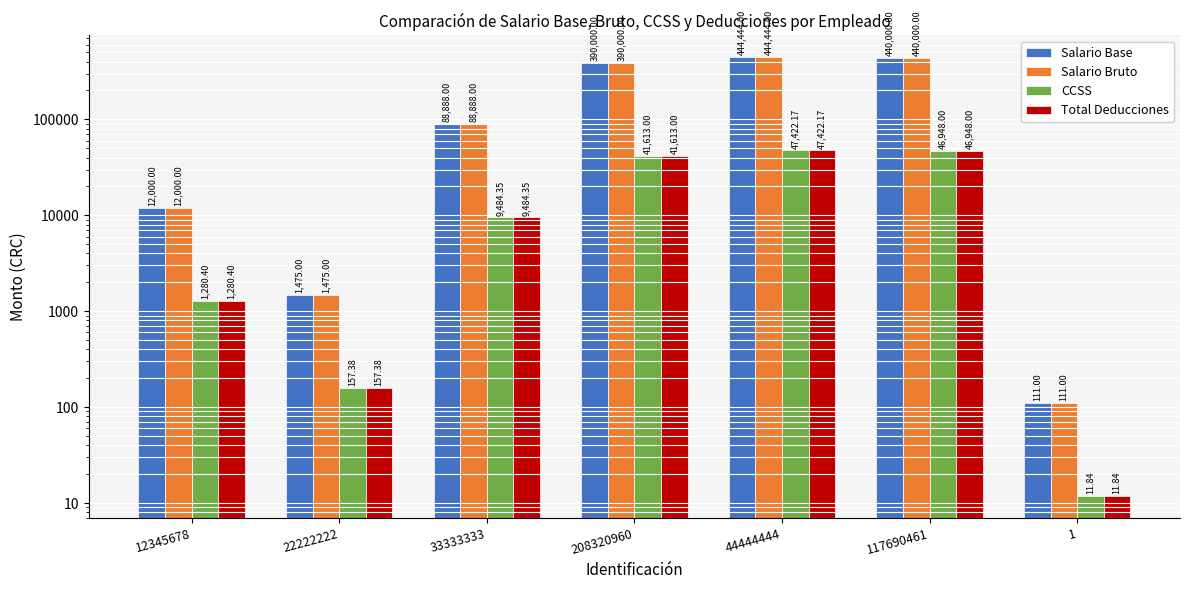

Which series has the widest spread of values?

Salario Base